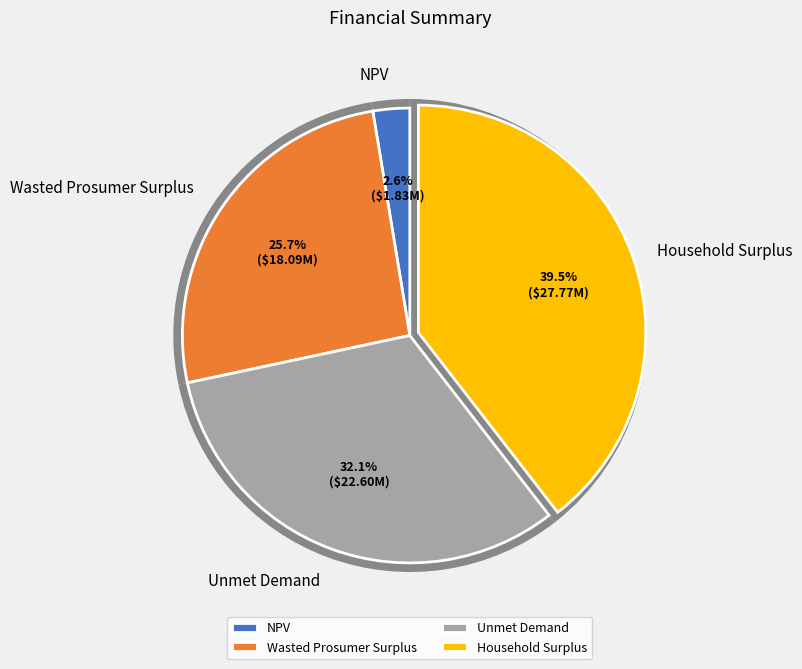

The Unmet Demand slice represents 39% of the pie. True or false?

False